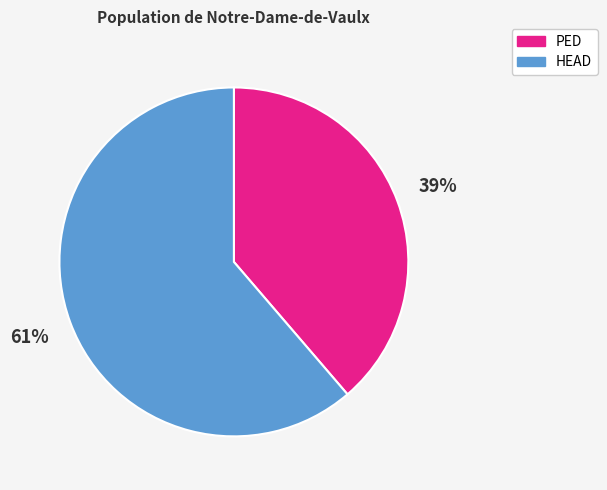

Rank the categories by value from highest to lowest.

HEAD, PED